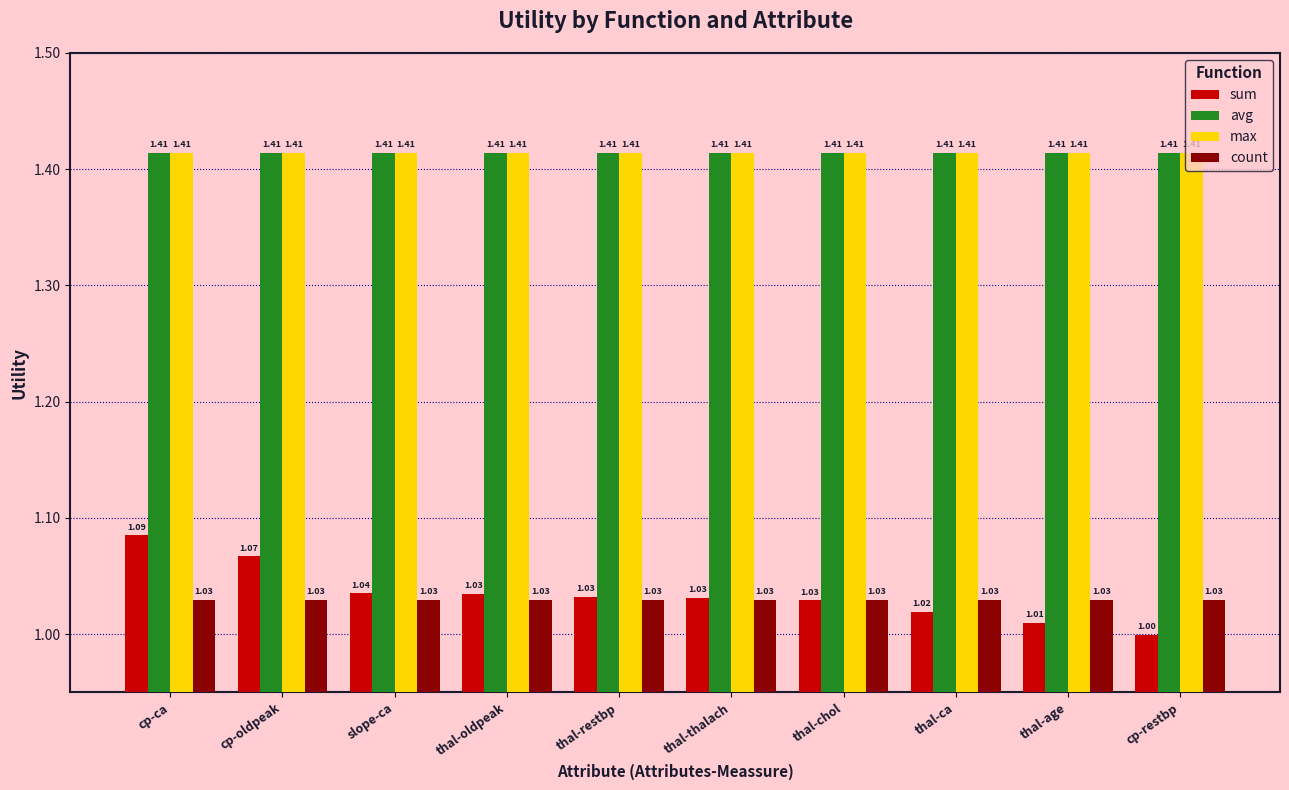

What is the label of the 5th bar from the left?

thal-restbp